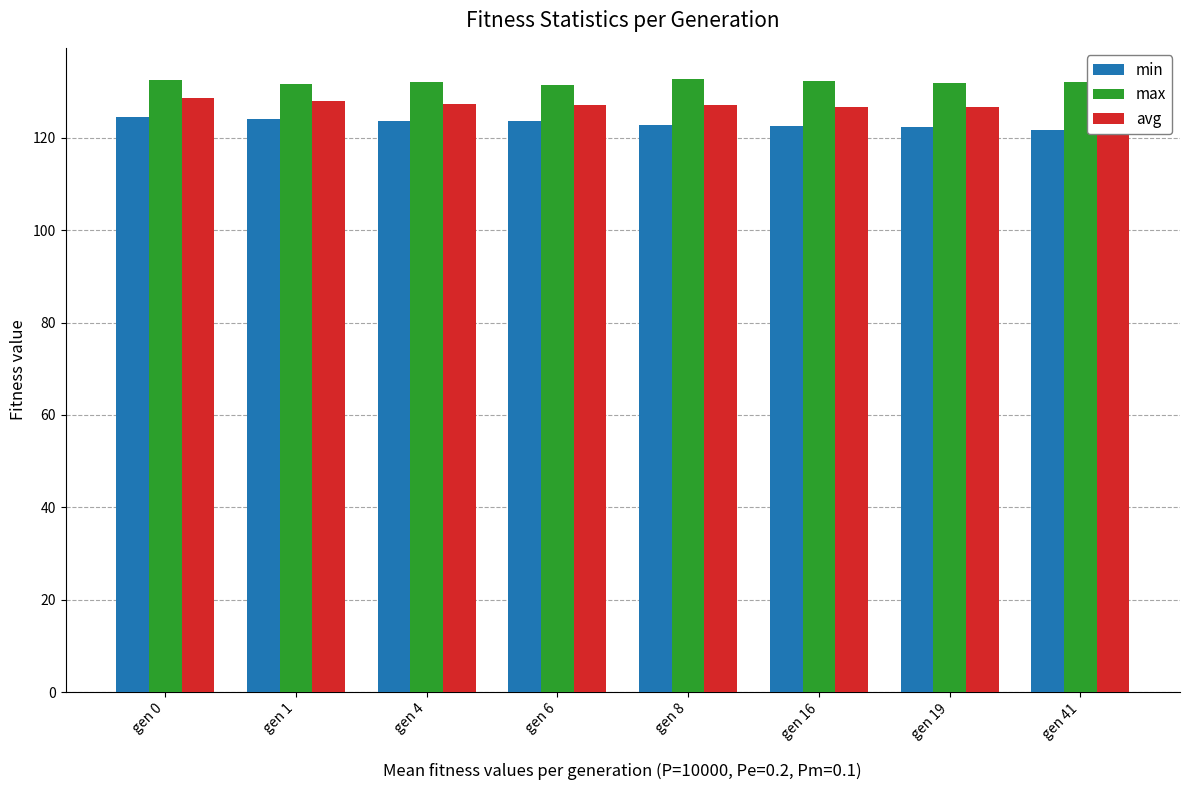

The value of avg at gen 6 is 45.7. True or false?

False